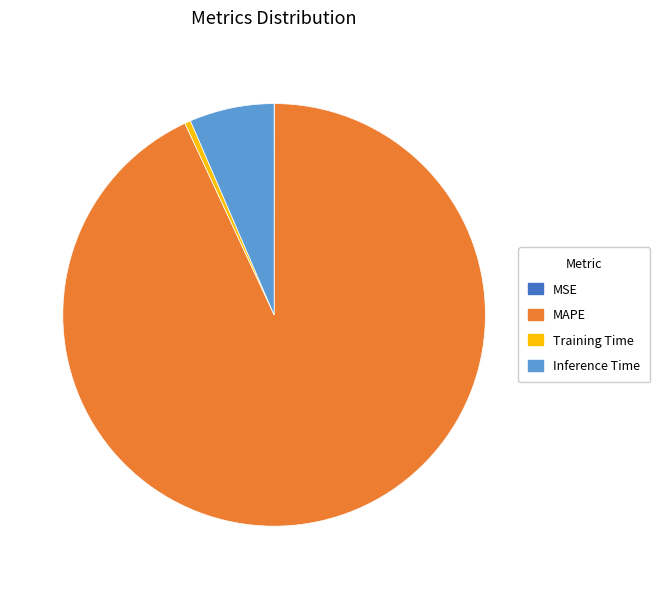

The Inference Time slice represents 6% of the pie. True or false?

True